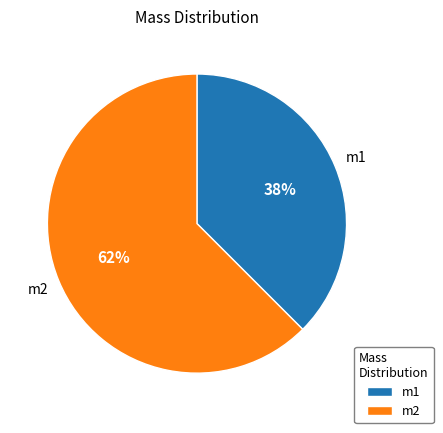

The m2 slice represents 62% of the pie. True or false?

True